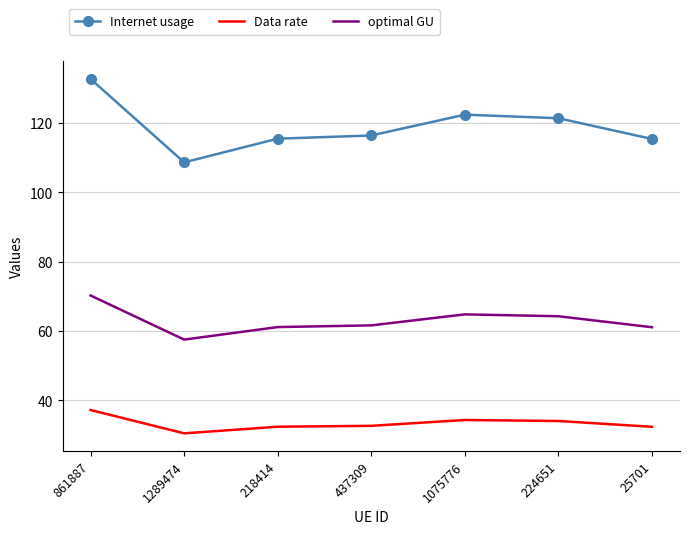

What position from the left is 437309?

4